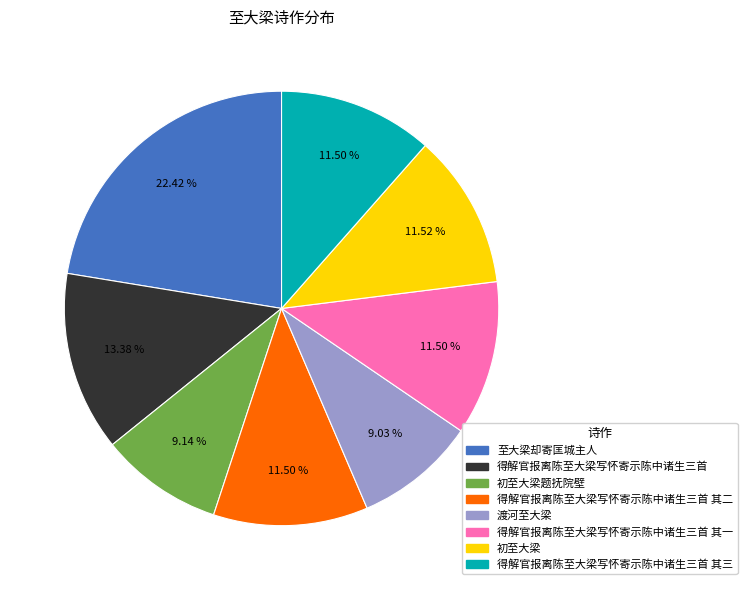

Is there a majority slice in this chart?

No